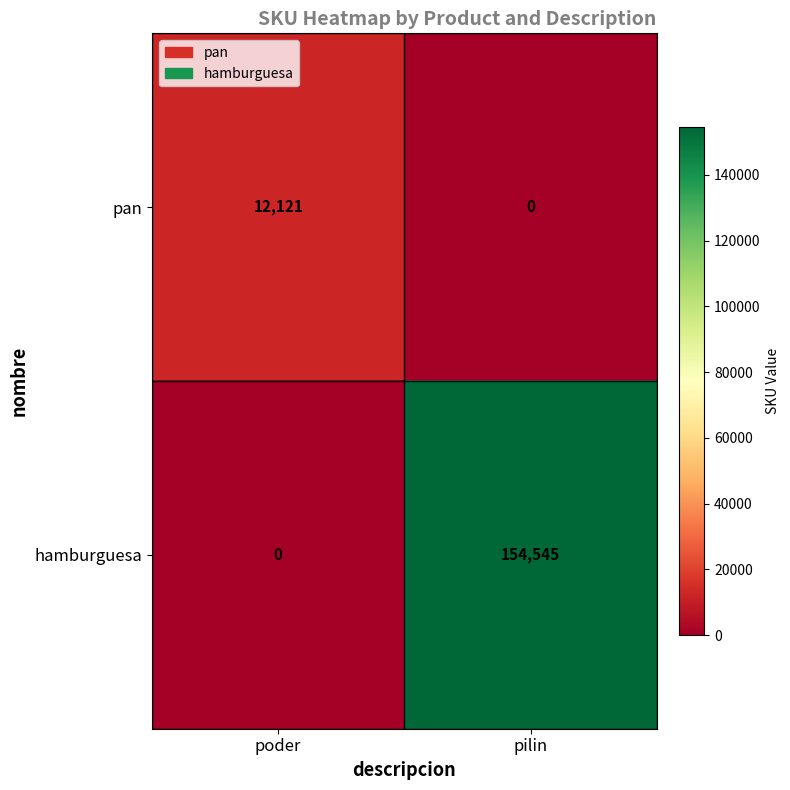

Which category has the highest value across all series?

pilin